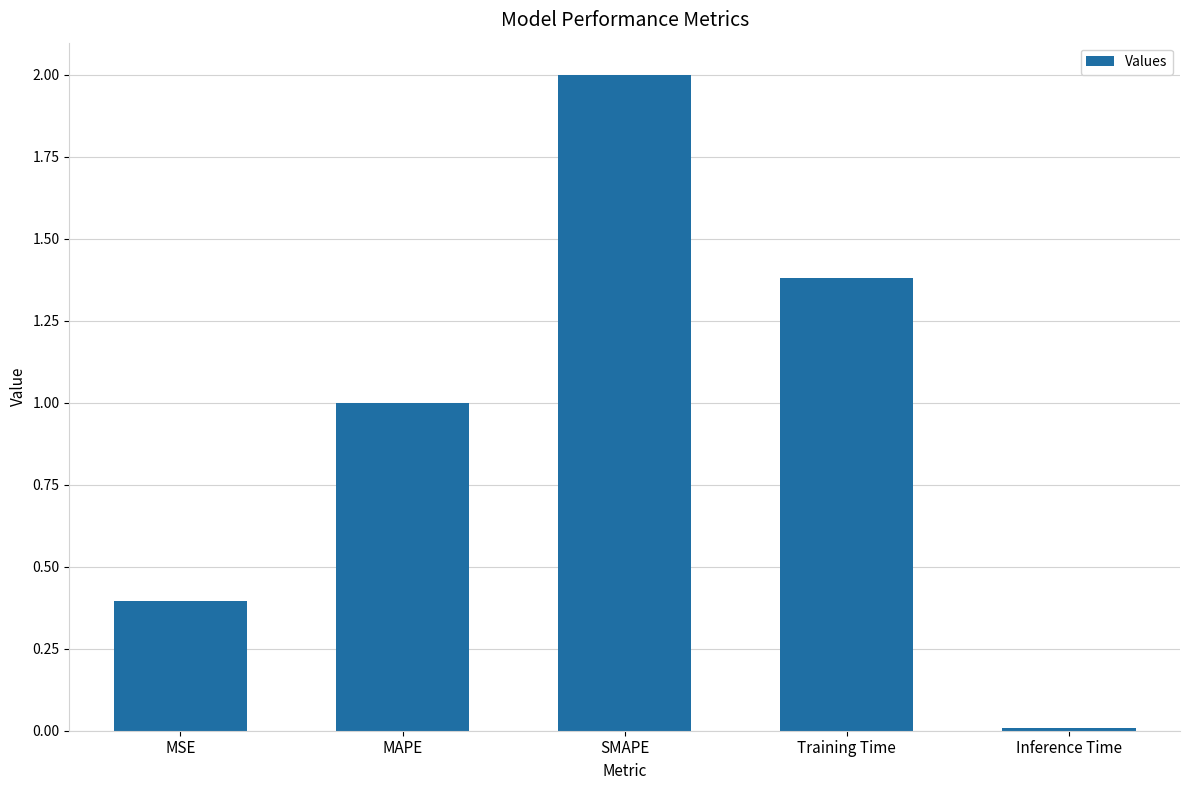

The chart shows a value of 1.9 at Training Time. True or false?

False